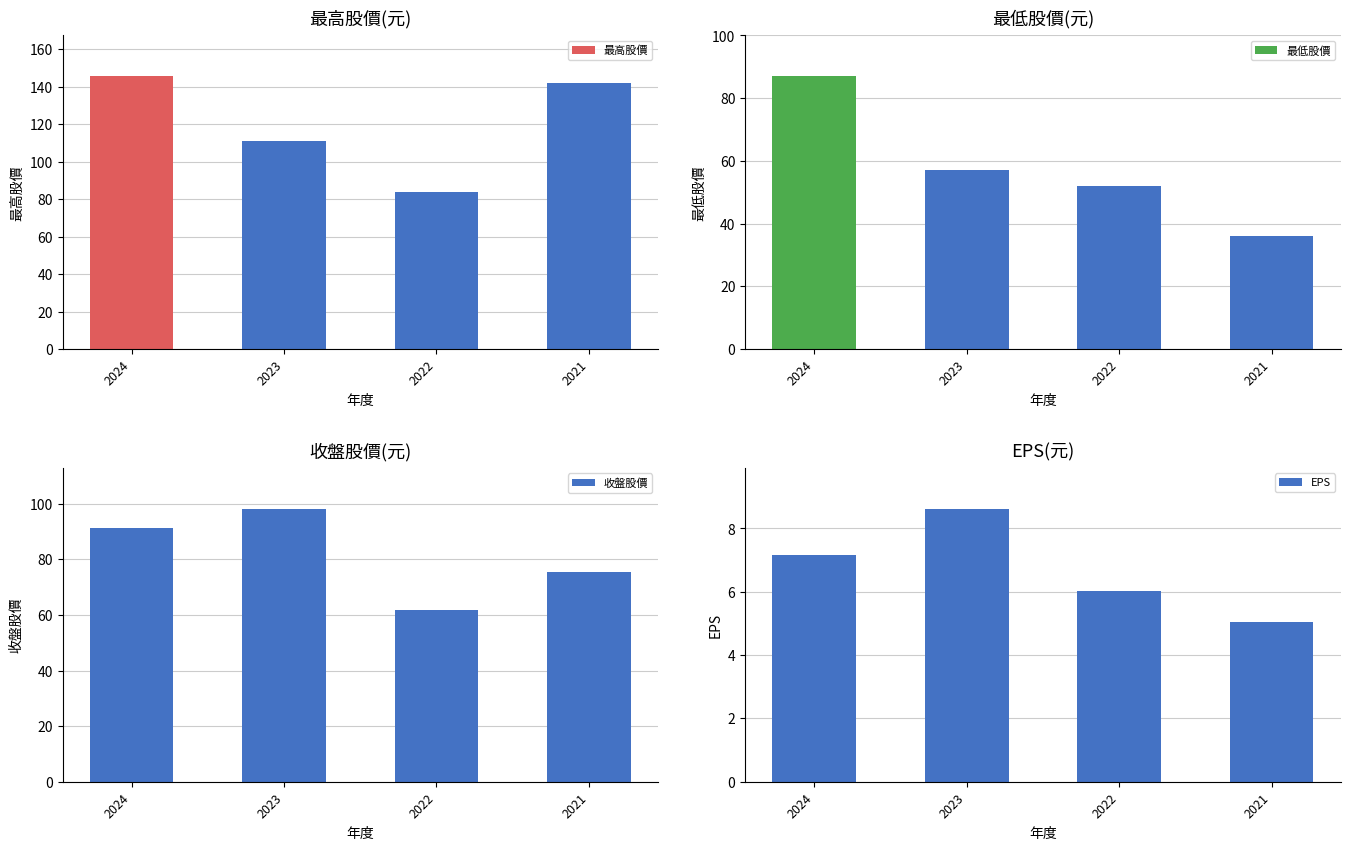

What value does the EPS series have at 2024?

7.2